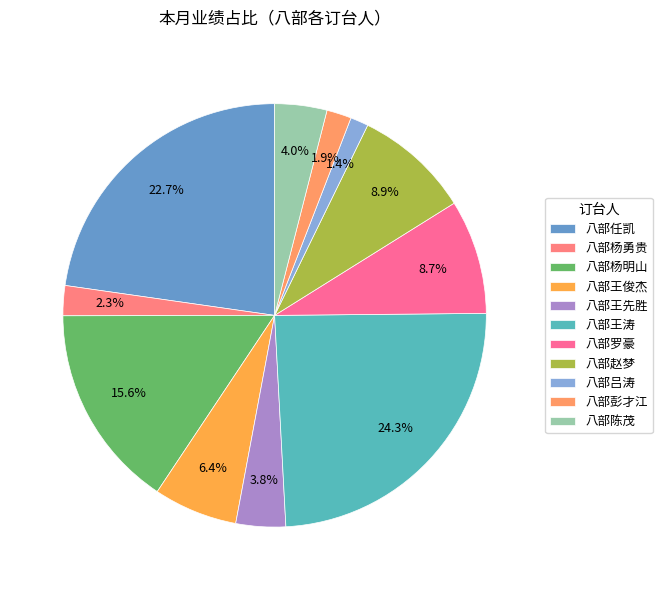

Count the number of slices in the pie.

11